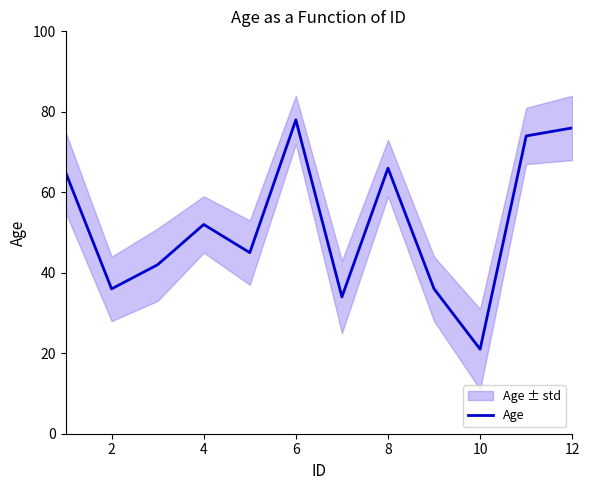

Count the number of categories in the chart.

12